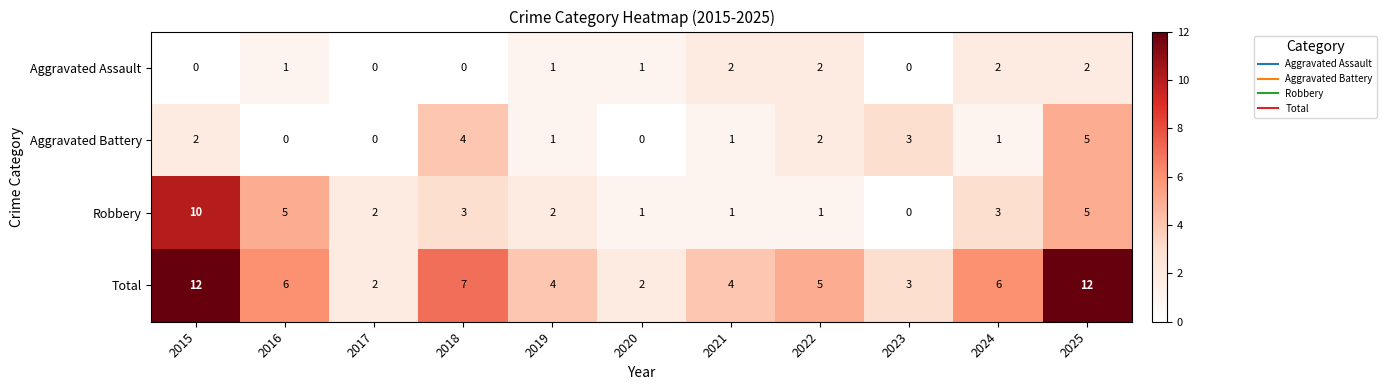

What is the greatest value displayed?

12